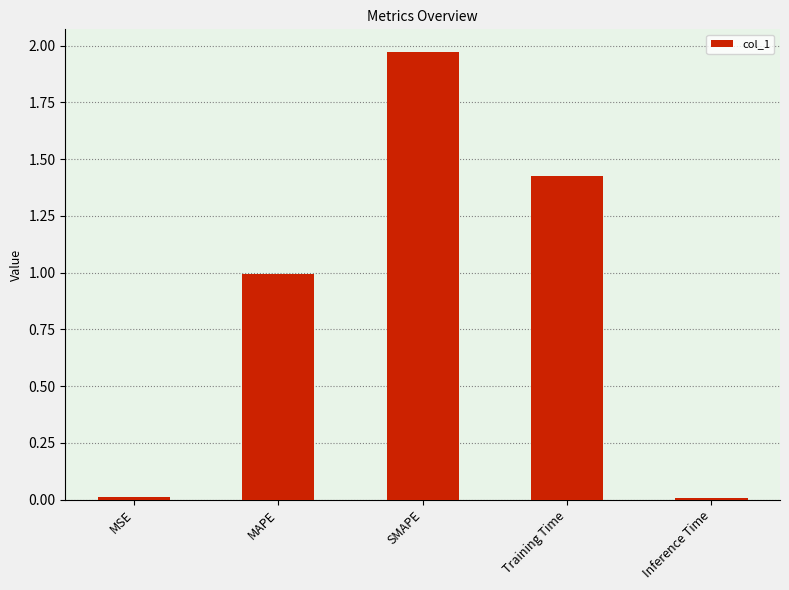

At which category does the chart reach its peak across all series?

SMAPE